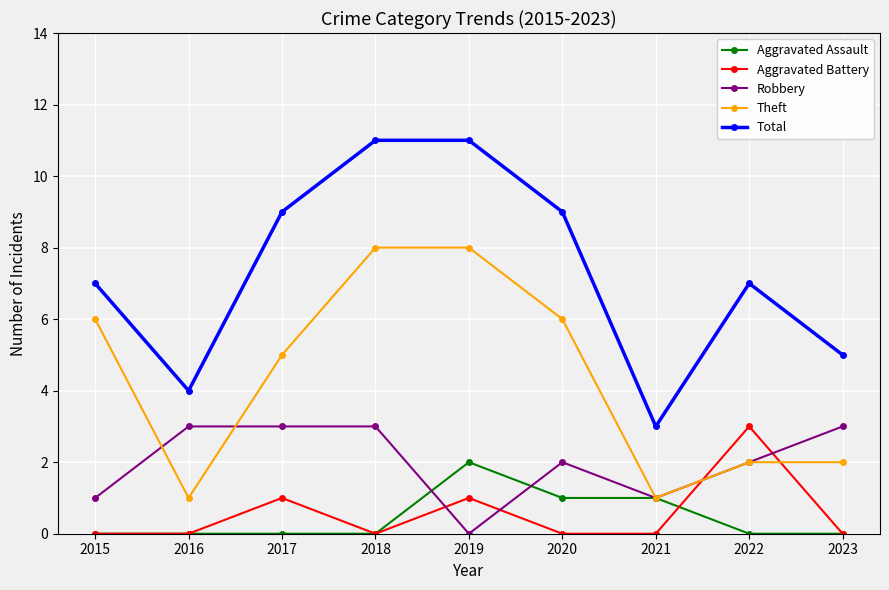

True or false: Aggravated Assault and Total cross at least once.

False